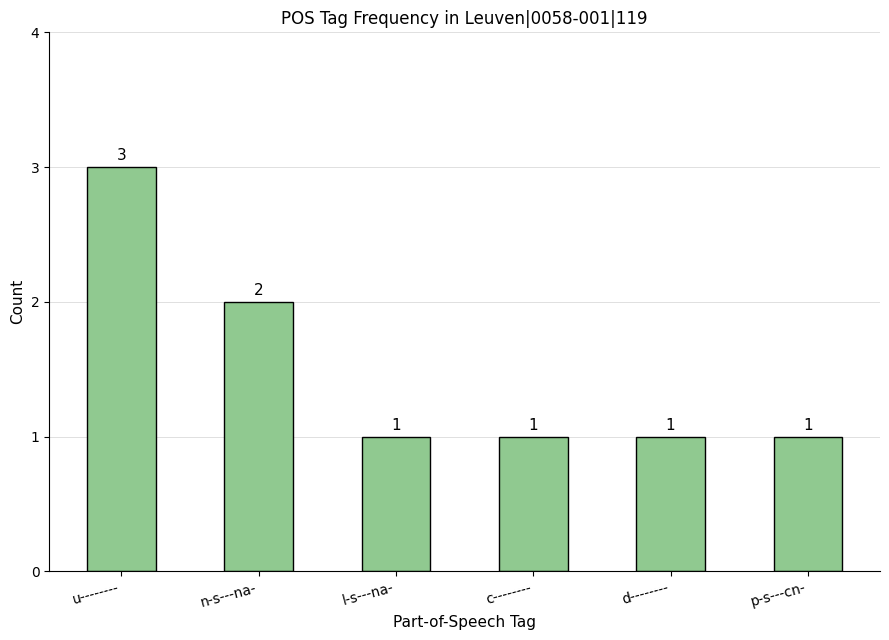

What is the sum of all values?

9